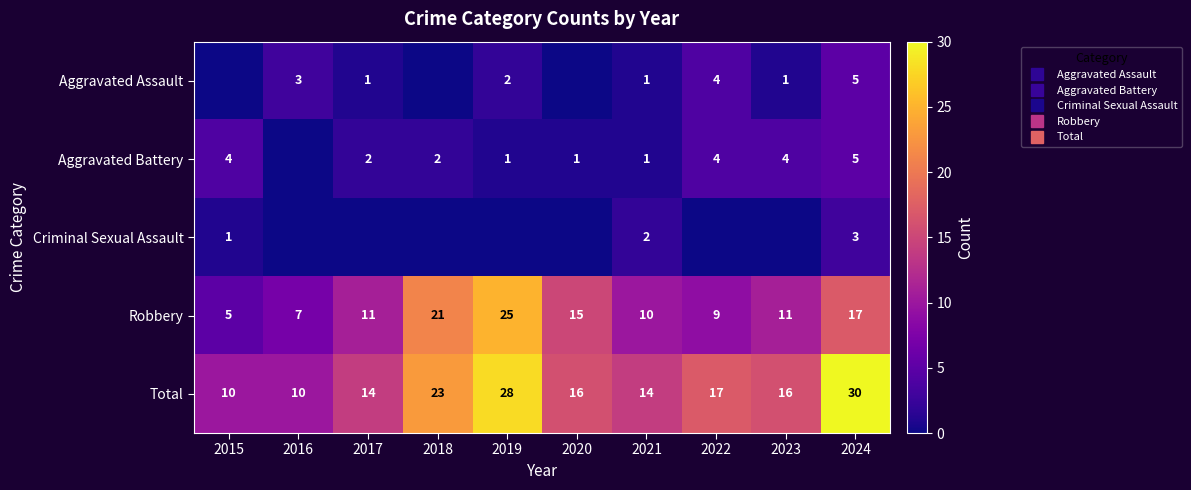

How many categories are shown in the chart?

10